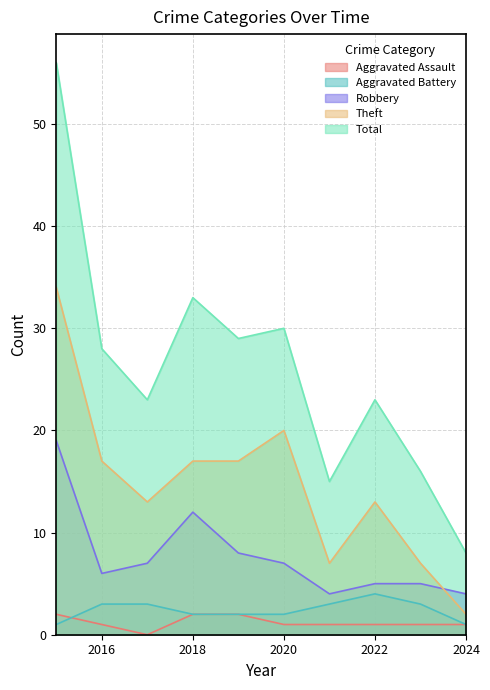

True or false: Robbery has more than 1 points higher than both neighbors.

False